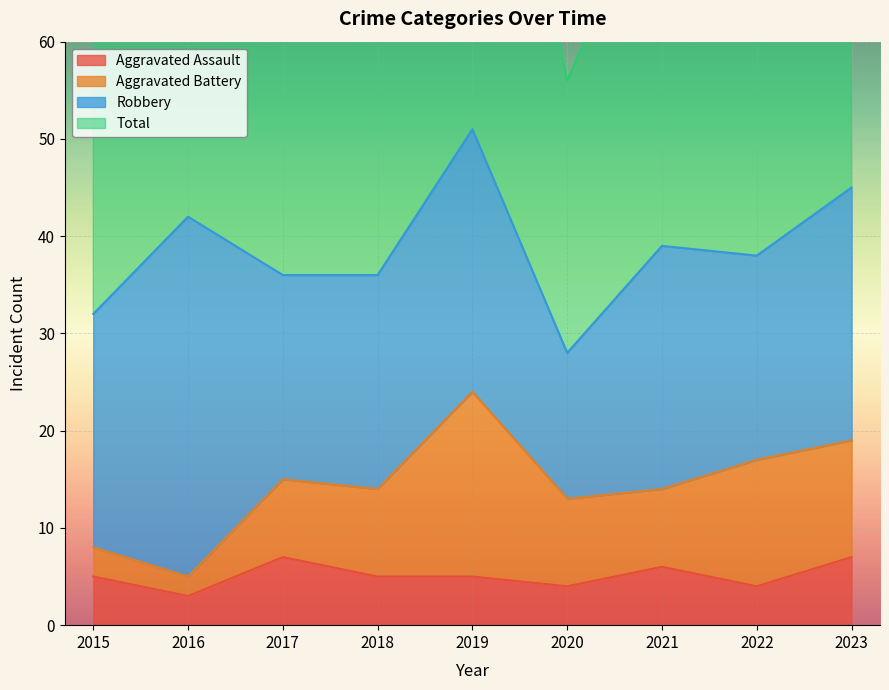

Between 2020 and 2021, which series saw the biggest shift?

Total